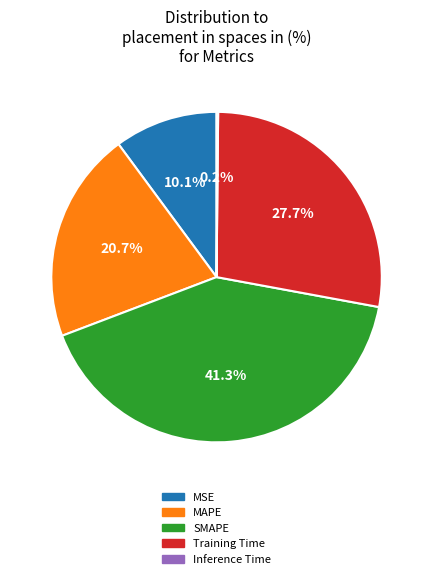

To the nearest percent, what portion does MAPE represent?

21%